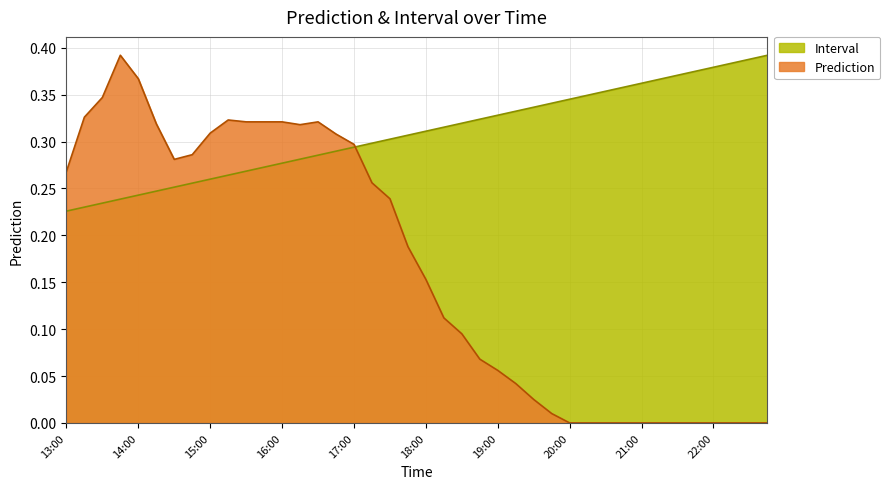

How many times do Prediction and Interval cross each other?

1